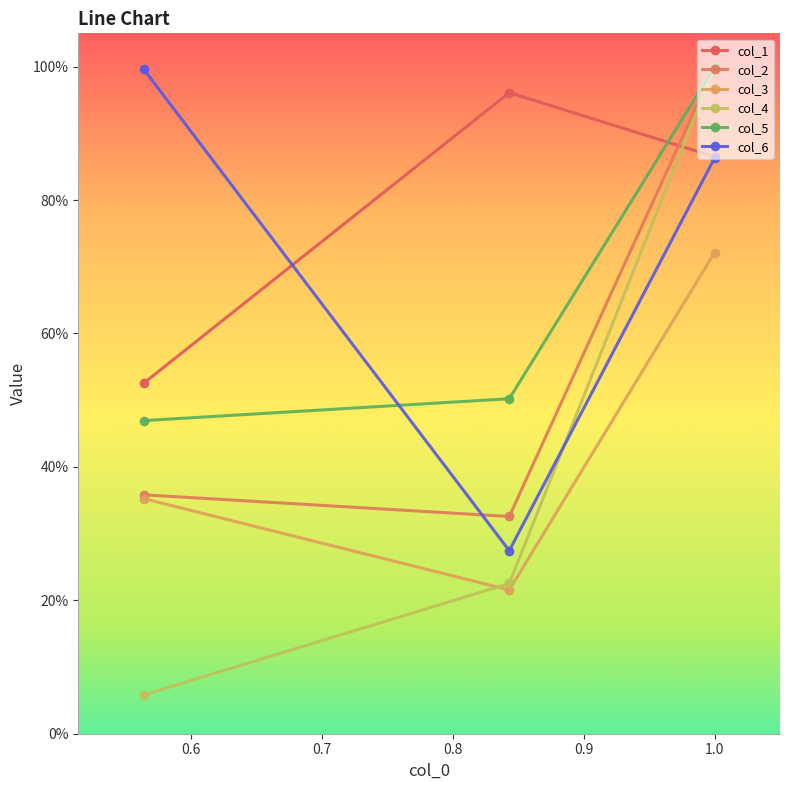

Is this an area chart (filled region under the line)?

No